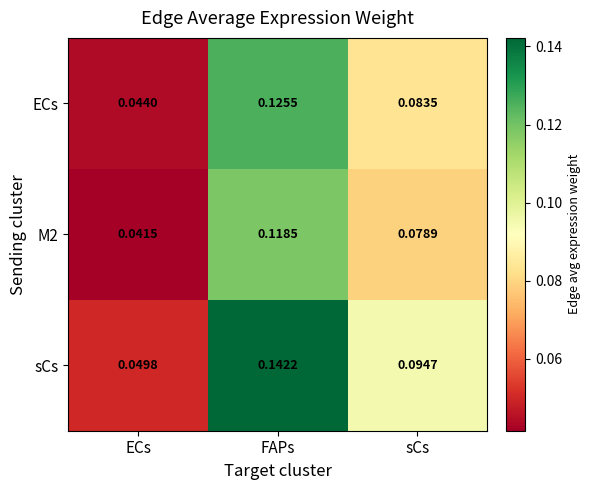

Which series has the widest spread of values?

sCs